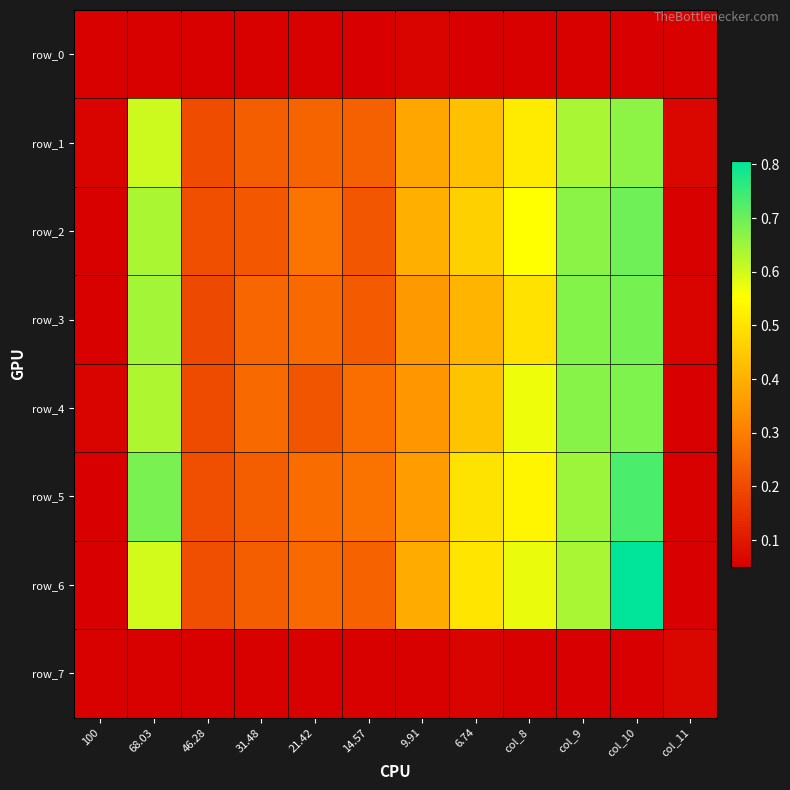

Which label corresponds to the largest value in the chart?

col_10